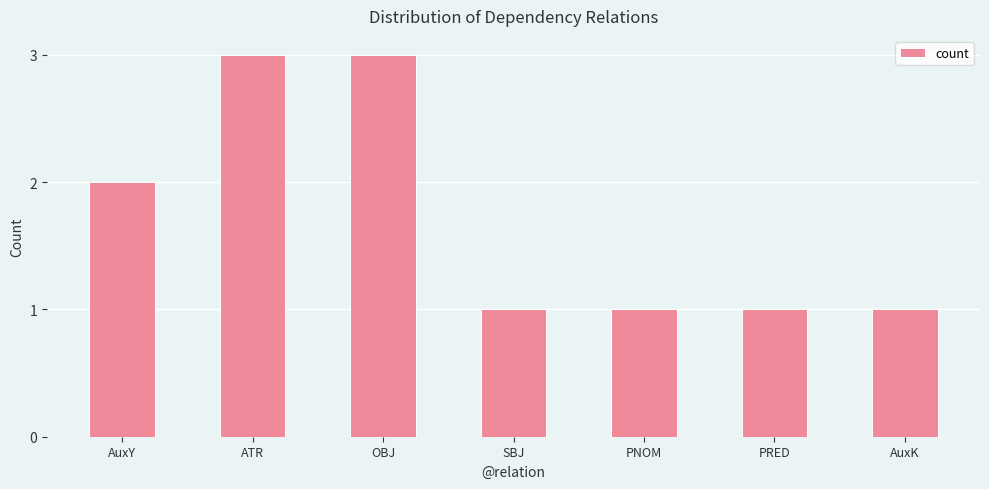

What is the greatest value displayed?

3